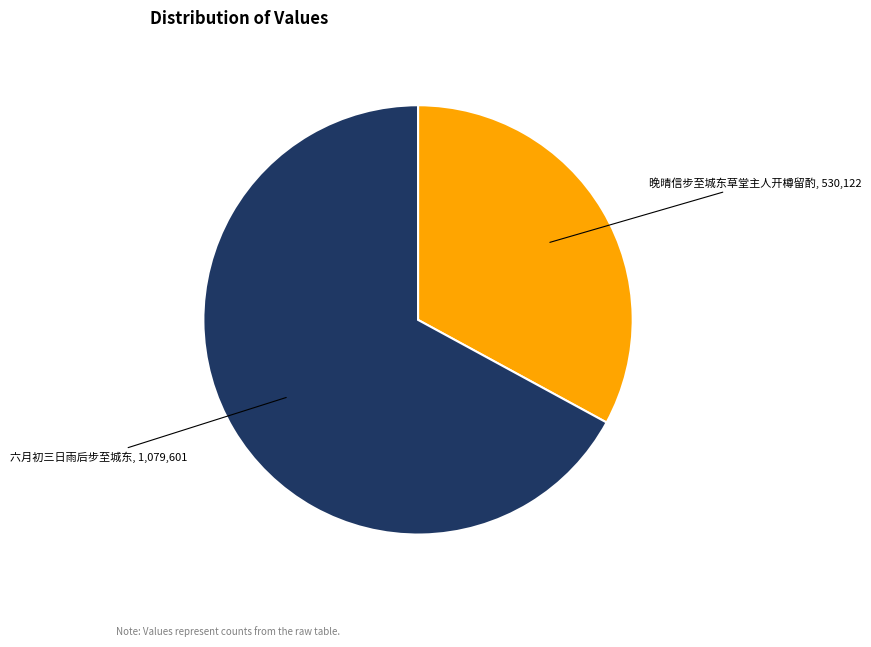

Is there any slice that represents more than half of the pie?

Yes